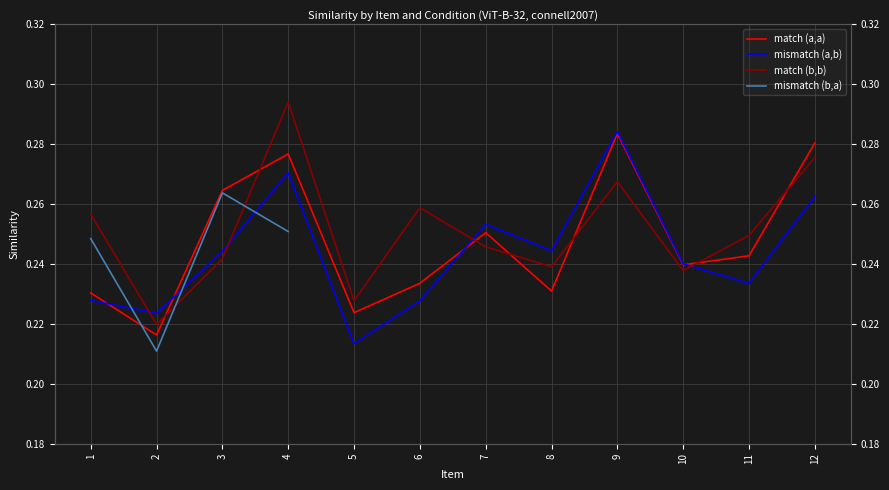

At which label is mismatch (a,b) closest to 0?

5